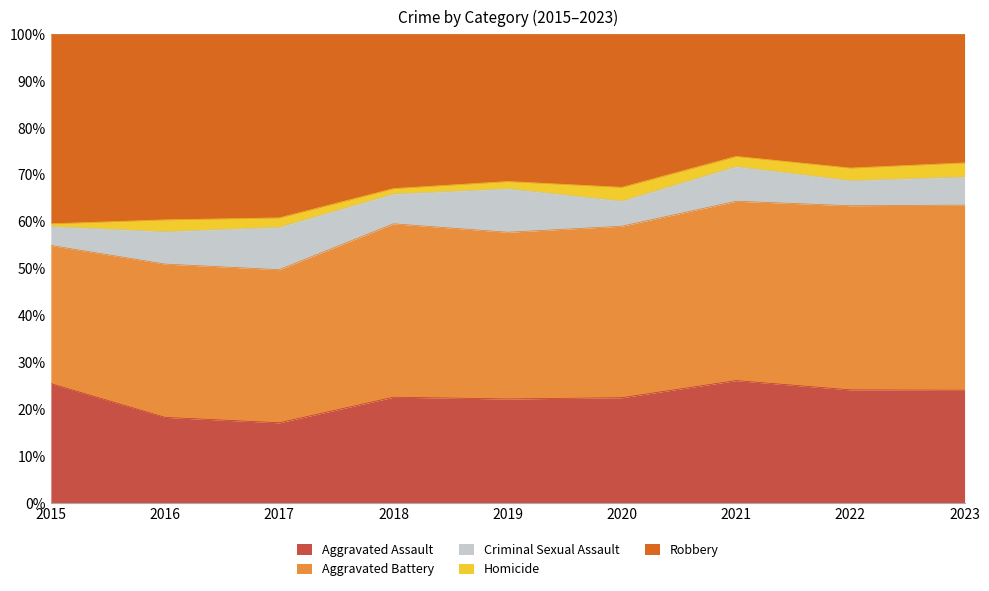

Where is Aggravated Assault nearest to the value 44?

2015